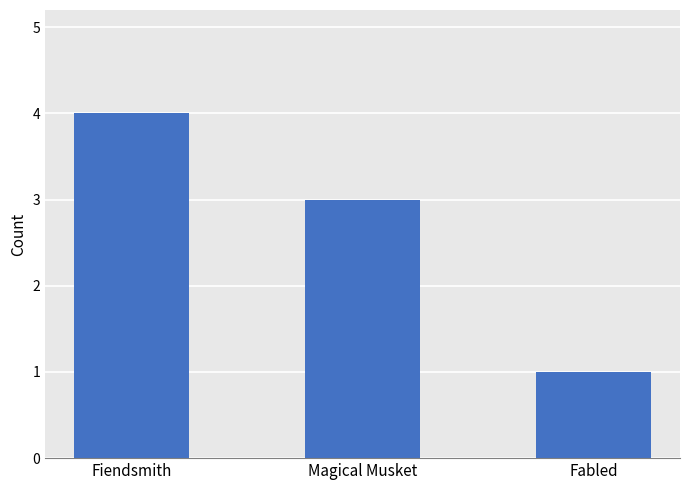

Rank the categories by value from lowest to highest.

Fabled, Magical Musket, Fiendsmith